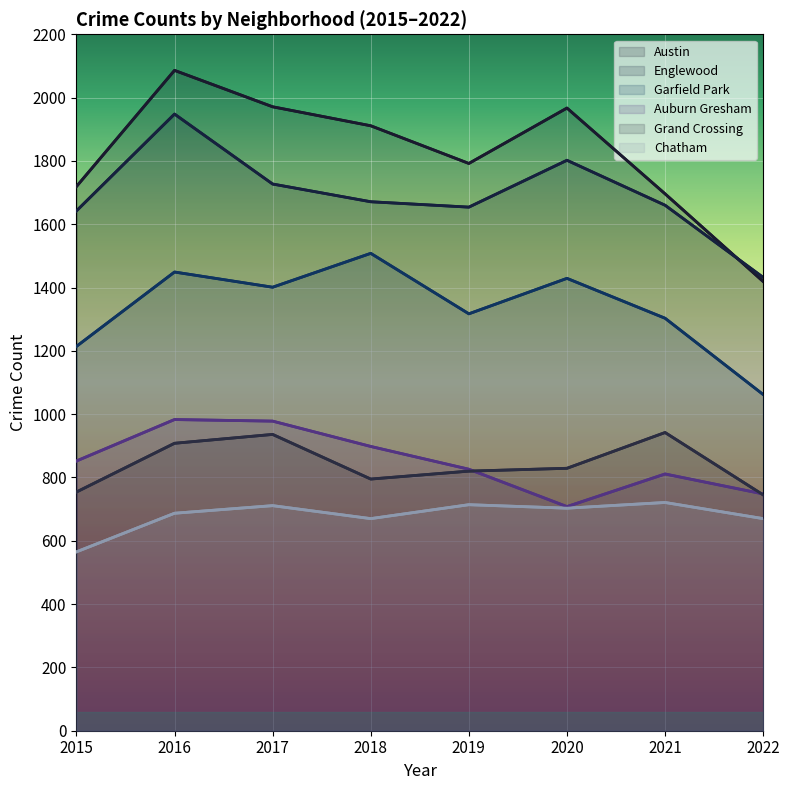

How many interior local valleys does the Auburn Gresham series have?

1